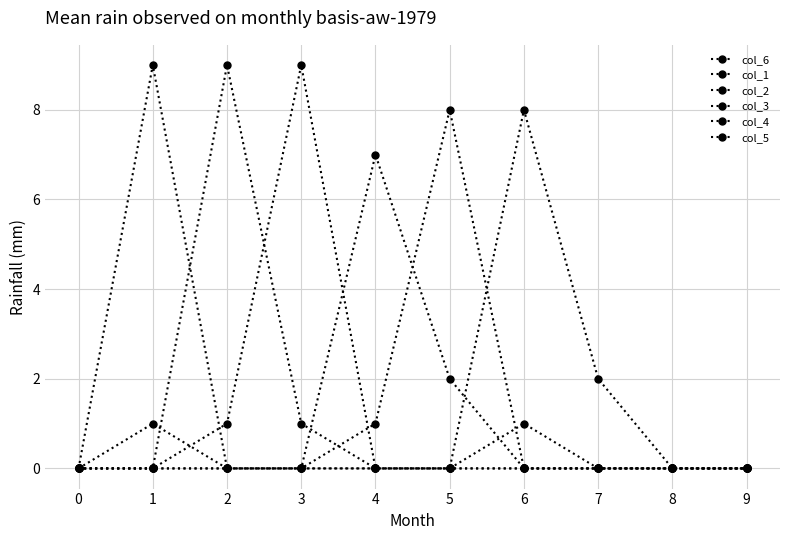

The value of col_6 at 1 is 1. True or false?

True